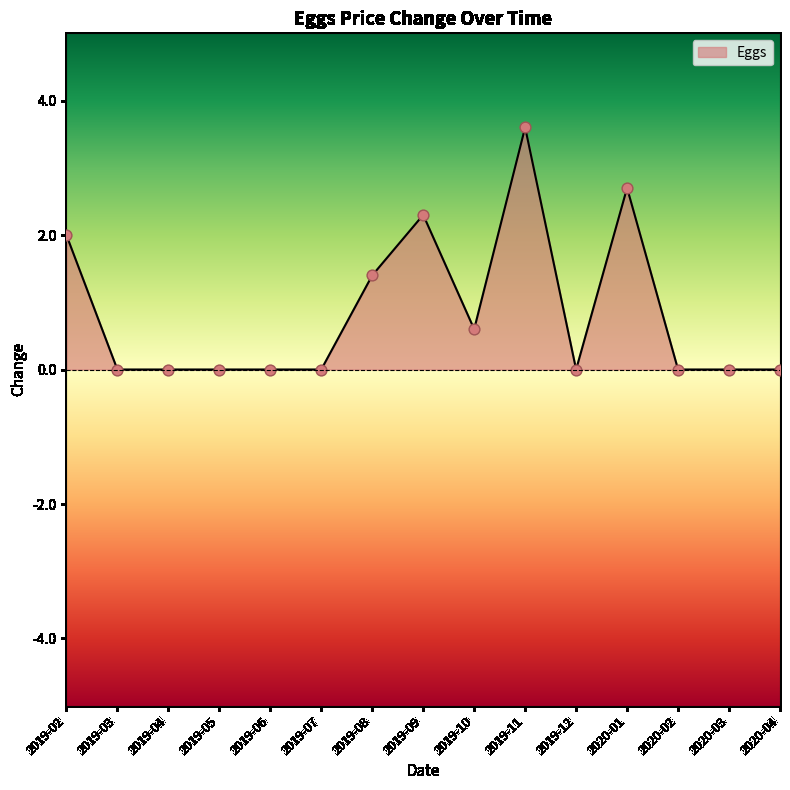

Which has a higher value, 2019-09 or 2020-01?

2020-01